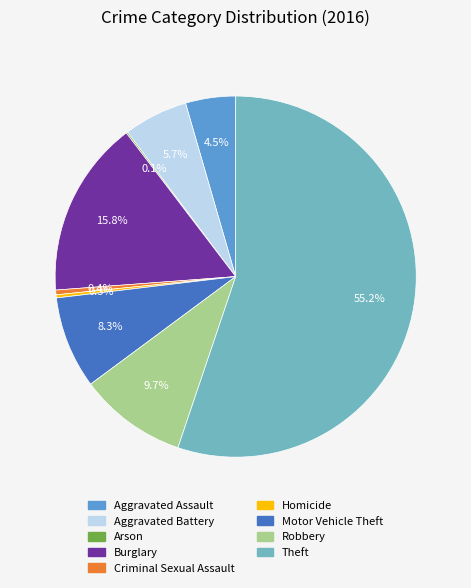

What percentage is NOT represented by Theft?

44.8%